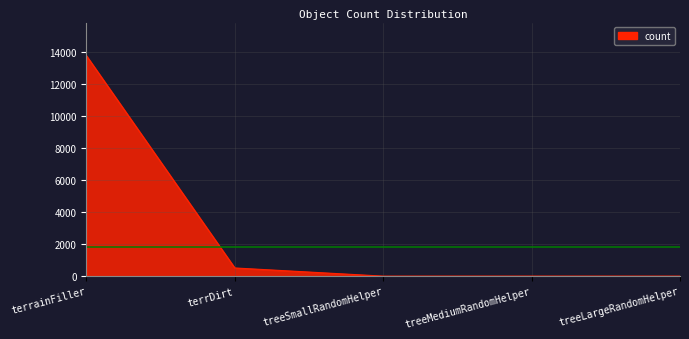

At which category does the data reach its first local peak?

treeMediumRandomHelper